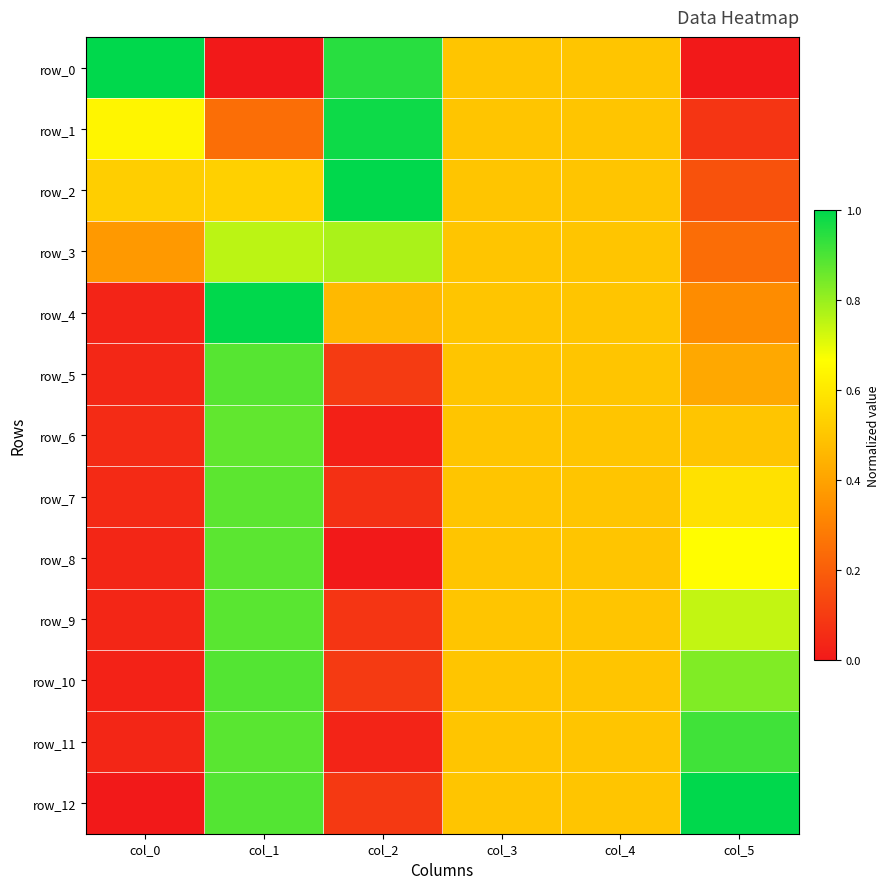

Reading left to right, what are all the values shown in this chart?

row_0: 1.0	0.0	0.9	0.5	0.5	0.0
row_1: 0.6	0.2	1.0	0.5	0.5	0.1
row_2: 0.5	0.5	1.0	0.5	0.5	0.2
row_3: 0.4	0.8	0.8	0.5	0.5	0.2
row_4: 0.0	1.0	0.5	0.5	0.5	0.3
row_5: 0.0	0.9	0.1	0.5	0.5	0.4
row_6: 0.1	0.9	0.0	0.5	0.5	0.5
row_7: 0.1	0.9	0.1	0.5	0.5	0.6
row_8: 0.0	0.9	0.0	0.5	0.5	0.7
row_9: 0.0	0.9	0.1	0.5	0.5	0.7
row_10: 0.0	0.9	0.1	0.5	0.5	0.8
row_11: 0.0	0.9	0.0	0.5	0.5	0.9
row_12: 0.0	0.9	0.1	0.5	0.5	1.0